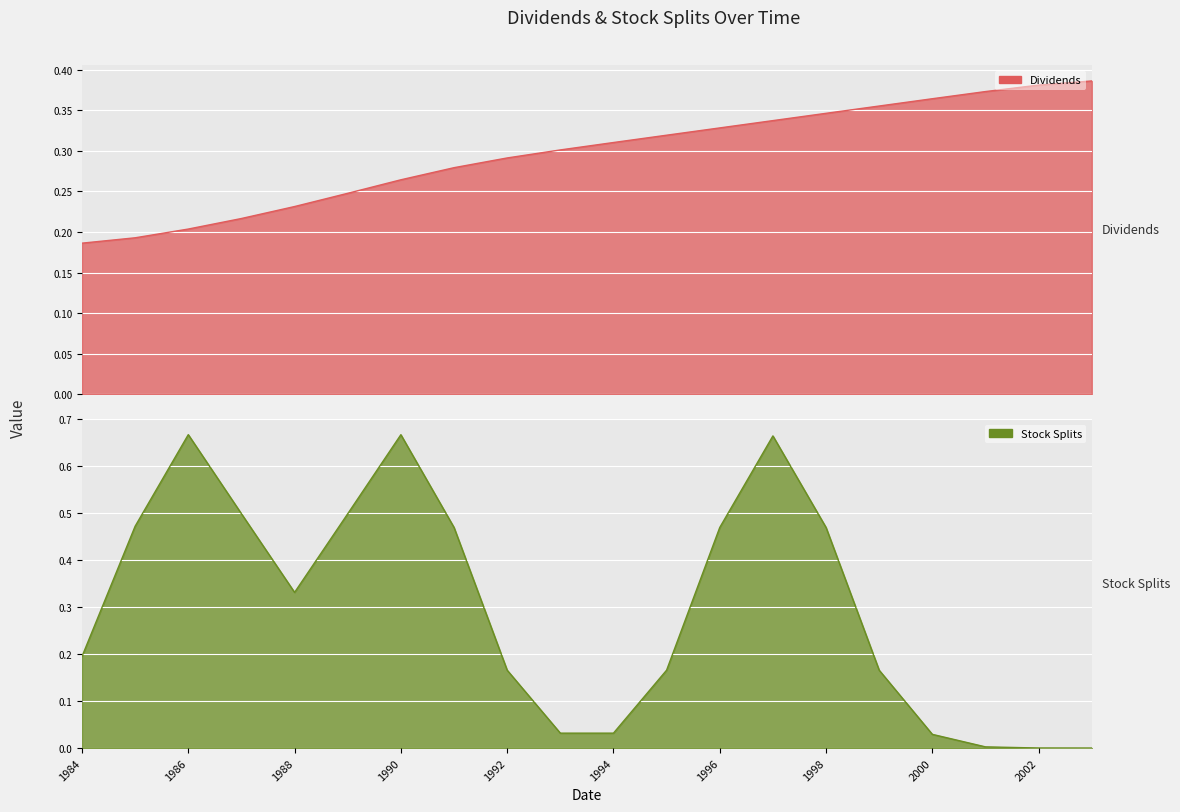

What is the average value?

0.3